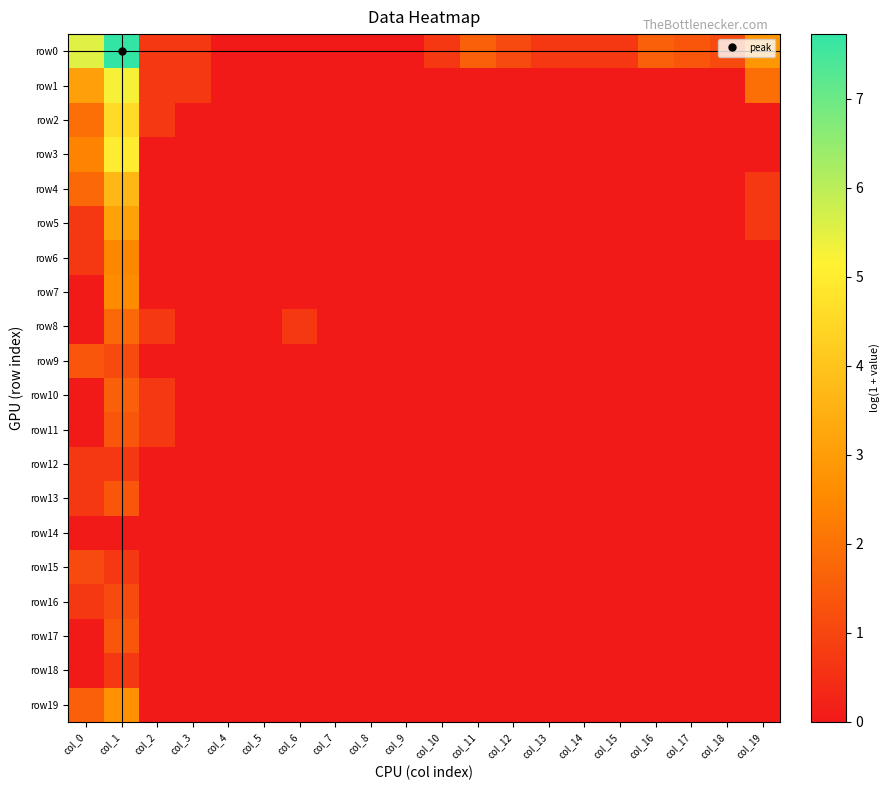

Reading left to right, what are all the values shown in this chart?

row0: col_0=5.5	col_1=7.7	col_2=0.7	col_3=0.7	col_4=0.0	col_5=0.0	col_6=0.0	col_7=0.0	col_8=0.0	col_9=0.0	col_10=0.7	col_11=1.6	col_12=1.1	col_13=0.7	col_14=0.7	col_15=0.7	col_16=1.6	col_17=1.4	col_18=1.1	col_19=2.8
row1: col_0=3.1	col_1=5.3	col_2=0.7	col_3=0.7	col_4=0.0	col_5=0.0	col_6=0.0	col_7=0.0	col_8=0.0	col_9=0.0	col_10=0.0	col_11=0.0	col_12=0.0	col_13=0.0	col_14=0.0	col_15=0.0	col_16=0.0	col_17=0.0	col_18=0.0	col_19=1.9
row2: col_0=1.9	col_1=4.6	col_2=0.7	col_3=0.0	col_4=0.0	col_5=0.0	col_6=0.0	col_7=0.0	col_8=0.0	col_9=0.0	col_10=0.0	col_11=0.0	col_12=0.0	col_13=0.0	col_14=0.0	col_15=0.0	col_16=0.0	col_17=0.0	col_18=0.0	col_19=0.0
row3: col_0=2.4	col_1=5.0	col_2=0.0	col_3=0.0	col_4=0.0	col_5=0.0	col_6=0.0	col_7=0.0	col_8=0.0	col_9=0.0	col_10=0.0	col_11=0.0	col_12=0.0	col_13=0.0	col_14=0.0	col_15=0.0	col_16=0.0	col_17=0.0	col_18=0.0	col_19=0.0
row4: col_0=1.8	col_1=3.7	col_2=0.0	col_3=0.0	col_4=0.0	col_5=0.0	col_6=0.0	col_7=0.0	col_8=0.0	col_9=0.0	col_10=0.0	col_11=0.0	col_12=0.0	col_13=0.0	col_14=0.0	col_15=0.0	col_16=0.0	col_17=0.0	col_18=0.0	col_19=0.7
row5: col_0=0.7	col_1=3.1	col_2=0.0	col_3=0.0	col_4=0.0	col_5=0.0	col_6=0.0	col_7=0.0	col_8=0.0	col_9=0.0	col_10=0.0	col_11=0.0	col_12=0.0	col_13=0.0	col_14=0.0	col_15=0.0	col_16=0.0	col_17=0.0	col_18=0.0	col_19=0.7
row6: col_0=0.7	col_1=2.5	col_2=0.0	col_3=0.0	col_4=0.0	col_5=0.0	col_6=0.0	col_7=0.0	col_8=0.0	col_9=0.0	col_10=0.0	col_11=0.0	col_12=0.0	col_13=0.0	col_14=0.0	col_15=0.0	col_16=0.0	col_17=0.0	col_18=0.0	col_19=0.0
row7: col_0=0.0	col_1=2.6	col_2=0.0	col_3=0.0	col_4=0.0	col_5=0.0	col_6=0.0	col_7=0.0	col_8=0.0	col_9=0.0	col_10=0.0	col_11=0.0	col_12=0.0	col_13=0.0	col_14=0.0	col_15=0.0	col_16=0.0	col_17=0.0	col_18=0.0	col_19=0.0
row8: col_0=0.0	col_1=1.8	col_2=0.7	col_3=0.0	col_4=0.0	col_5=0.0	col_6=0.7	col_7=0.0	col_8=0.0	col_9=0.0	col_10=0.0	col_11=0.0	col_12=0.0	col_13=0.0	col_14=0.0	col_15=0.0	col_16=0.0	col_17=0.0	col_18=0.0	col_19=0.0
row9: col_0=1.4	col_1=1.1	col_2=0.0	col_3=0.0	col_4=0.0	col_5=0.0	col_6=0.0	col_7=0.0	col_8=0.0	col_9=0.0	col_10=0.0	col_11=0.0	col_12=0.0	col_13=0.0	col_14=0.0	col_15=0.0	col_16=0.0	col_17=0.0	col_18=0.0	col_19=0.0
row10: col_0=0.0	col_1=1.6	col_2=0.7	col_3=0.0	col_4=0.0	col_5=0.0	col_6=0.0	col_7=0.0	col_8=0.0	col_9=0.0	col_10=0.0	col_11=0.0	col_12=0.0	col_13=0.0	col_14=0.0	col_15=0.0	col_16=0.0	col_17=0.0	col_18=0.0	col_19=0.0
row11: col_0=0.0	col_1=1.4	col_2=0.7	col_3=0.0	col_4=0.0	col_5=0.0	col_6=0.0	col_7=0.0	col_8=0.0	col_9=0.0	col_10=0.0	col_11=0.0	col_12=0.0	col_13=0.0	col_14=0.0	col_15=0.0	col_16=0.0	col_17=0.0	col_18=0.0	col_19=0.0
row12: col_0=0.7	col_1=0.7	col_2=0.0	col_3=0.0	col_4=0.0	col_5=0.0	col_6=0.0	col_7=0.0	col_8=0.0	col_9=0.0	col_10=0.0	col_11=0.0	col_12=0.0	col_13=0.0	col_14=0.0	col_15=0.0	col_16=0.0	col_17=0.0	col_18=0.0	col_19=0.0
row13: col_0=0.7	col_1=1.4	col_2=0.0	col_3=0.0	col_4=0.0	col_5=0.0	col_6=0.0	col_7=0.0	col_8=0.0	col_9=0.0	col_10=0.0	col_11=0.0	col_12=0.0	col_13=0.0	col_14=0.0	col_15=0.0	col_16=0.0	col_17=0.0	col_18=0.0	col_19=0.0
row14: col_0=0.0	col_1=0.0	col_2=0.0	col_3=0.0	col_4=0.0	col_5=0.0	col_6=0.0	col_7=0.0	col_8=0.0	col_9=0.0	col_10=0.0	col_11=0.0	col_12=0.0	col_13=0.0	col_14=0.0	col_15=0.0	col_16=0.0	col_17=0.0	col_18=0.0	col_19=0.0
row15: col_0=1.1	col_1=0.7	col_2=0.0	col_3=0.0	col_4=0.0	col_5=0.0	col_6=0.0	col_7=0.0	col_8=0.0	col_9=0.0	col_10=0.0	col_11=0.0	col_12=0.0	col_13=0.0	col_14=0.0	col_15=0.0	col_16=0.0	col_17=0.0	col_18=0.0	col_19=0.0
row16: col_0=0.7	col_1=1.1	col_2=0.0	col_3=0.0	col_4=0.0	col_5=0.0	col_6=0.0	col_7=0.0	col_8=0.0	col_9=0.0	col_10=0.0	col_11=0.0	col_12=0.0	col_13=0.0	col_14=0.0	col_15=0.0	col_16=0.0	col_17=0.0	col_18=0.0	col_19=0.0
row17: col_0=0.0	col_1=1.4	col_2=0.0	col_3=0.0	col_4=0.0	col_5=0.0	col_6=0.0	col_7=0.0	col_8=0.0	col_9=0.0	col_10=0.0	col_11=0.0	col_12=0.0	col_13=0.0	col_14=0.0	col_15=0.0	col_16=0.0	col_17=0.0	col_18=0.0	col_19=0.0
row18: col_0=0.0	col_1=0.7	col_2=0.0	col_3=0.0	col_4=0.0	col_5=0.0	col_6=0.0	col_7=0.0	col_8=0.0	col_9=0.0	col_10=0.0	col_11=0.0	col_12=0.0	col_13=0.0	col_14=0.0	col_15=0.0	col_16=0.0	col_17=0.0	col_18=0.0	col_19=0.0
row19: col_0=1.6	col_1=2.7	col_2=0.0	col_3=0.0	col_4=0.0	col_5=0.0	col_6=0.0	col_7=0.0	col_8=0.0	col_9=0.0	col_10=0.0	col_11=0.0	col_12=0.0	col_13=0.0	col_14=0.0	col_15=0.0	col_16=0.0	col_17=0.0	col_18=0.0	col_19=0.0